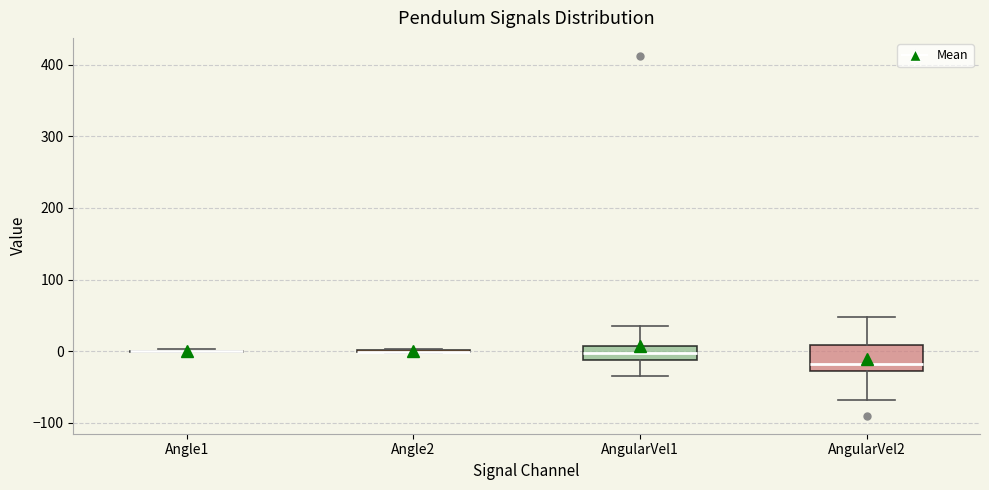

Reading left to right, read every box against the y-axis: the position of its median line, the range the box covers, and the ends of its whiskers. The values are not printed on the chart, so give them approximately, as read against the axis.

Angle1: box collapsed to a line at 0, whiskers 0 to 0
Angle2: box collapsed to a line at 0, whiskers 0 to 0
AngularVel1: median 0, box -10 to 10, whiskers -30 to 40
AngularVel2: median -20, box -30 to 10, whiskers -70 to 50